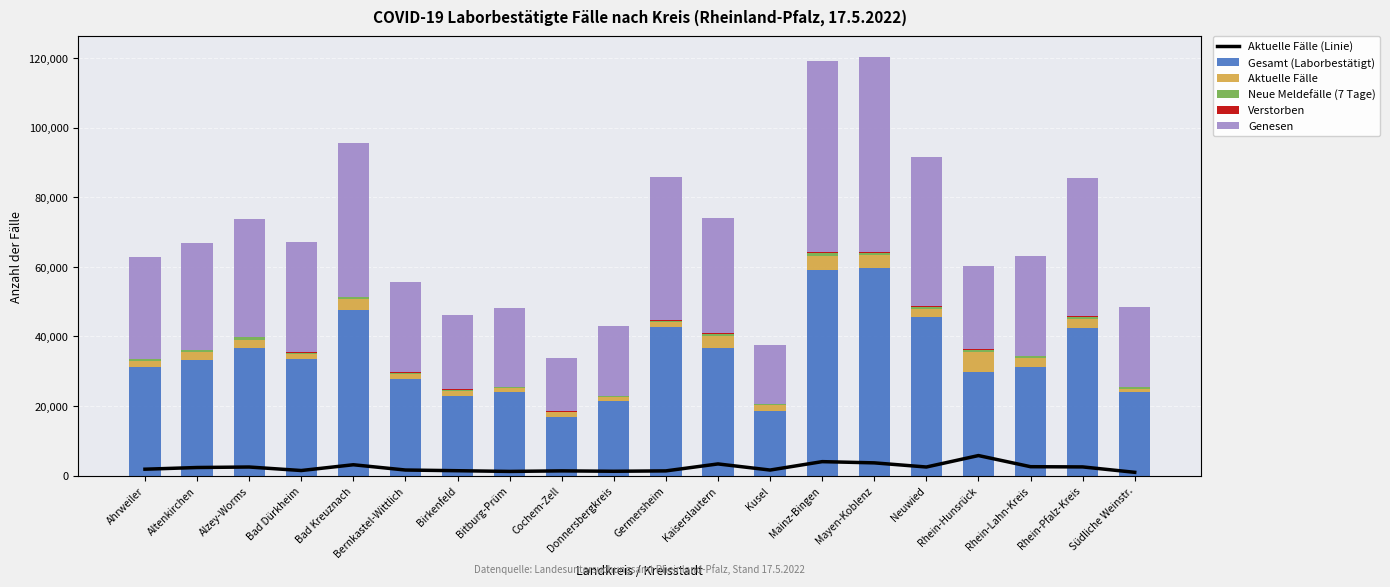

What are all the series names shown in the legend?

Aktuelle Fälle (Linie), Gesamt (Laborbestätigt), Aktuelle Fälle, Neue Meldefälle (7 Tage), Verstorben, Genesen